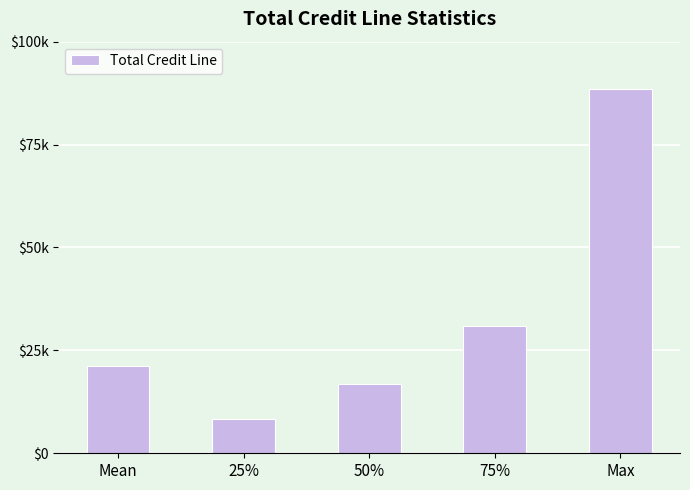

The chart shows a value of 51699.8 at 75%. True or false?

False